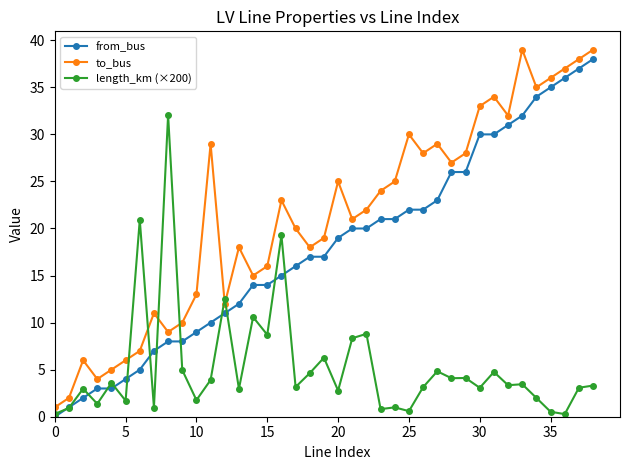

True or false: from_bus and to_bus cross at least once.

False